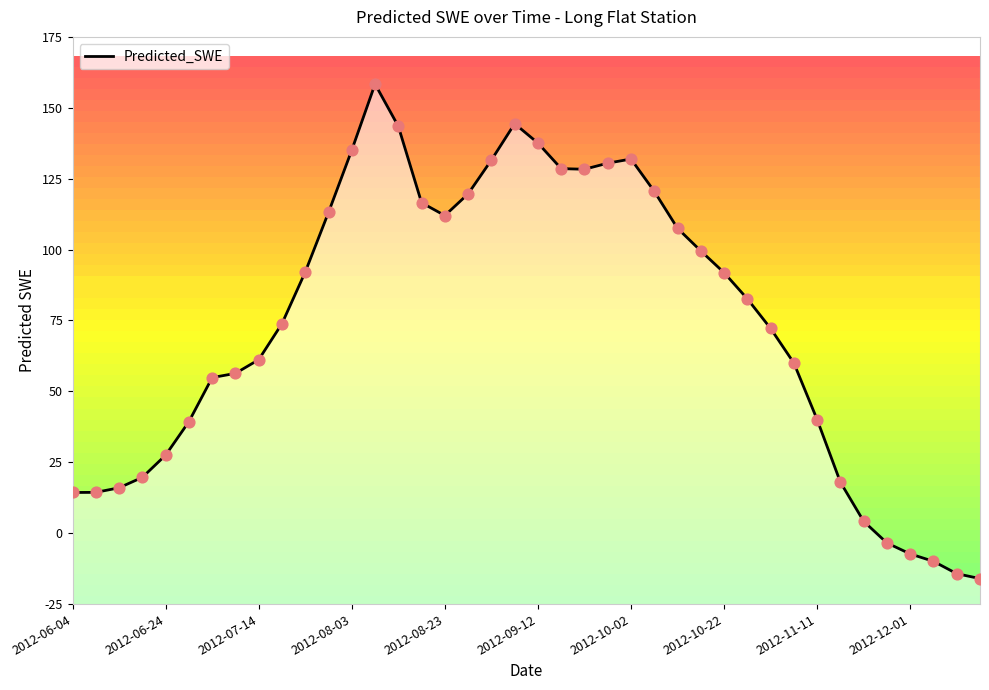

Which has a higher value, 17 or 2012-06-04?

17